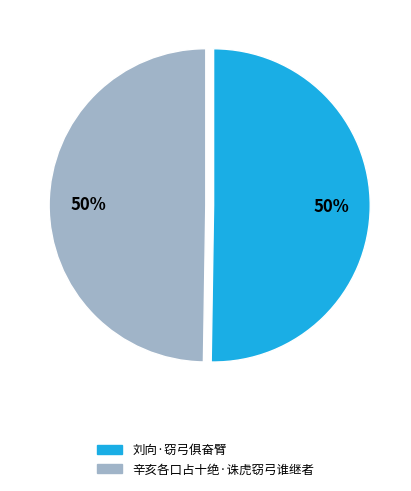

How many slices are in this pie chart?

2